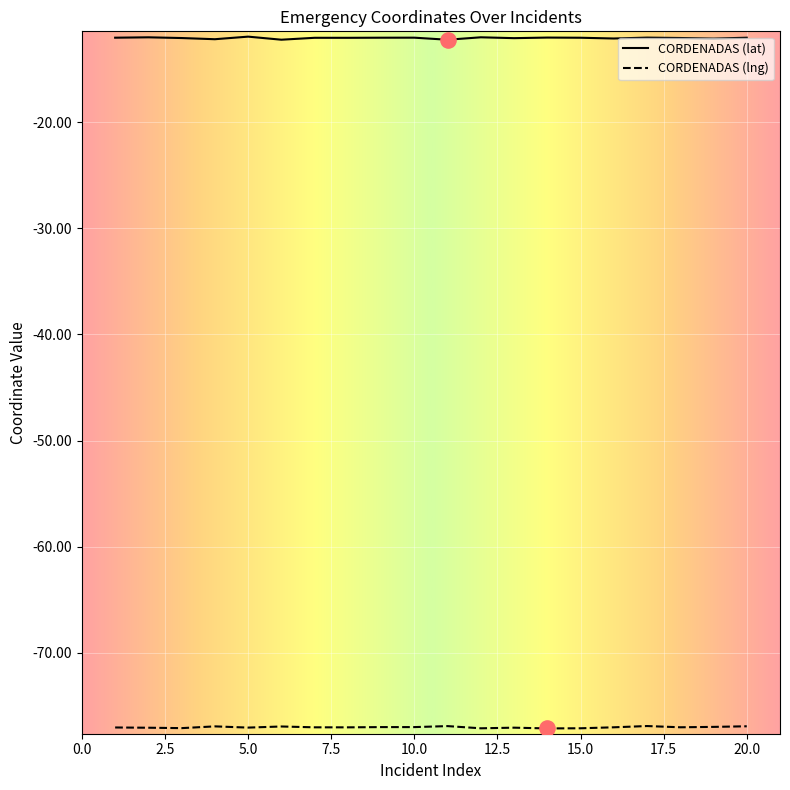

True or false: CORDENADAS (lat) and CORDENADAS (lng) intersect in this chart.

False